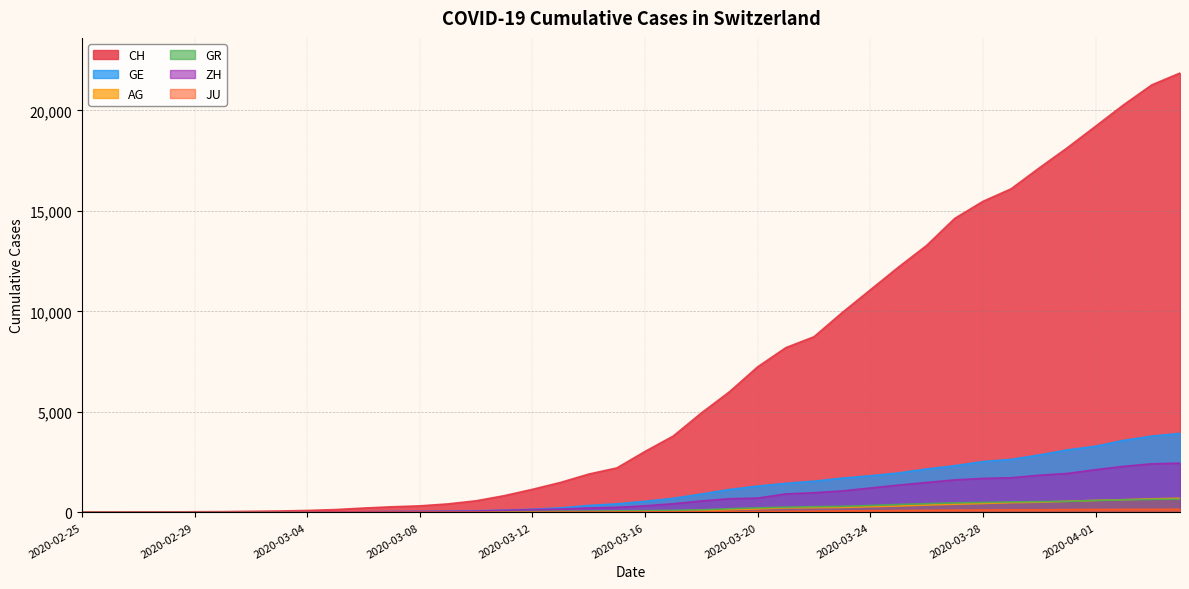

What is the difference between the maximum and minimum values in the ZH series?

2450